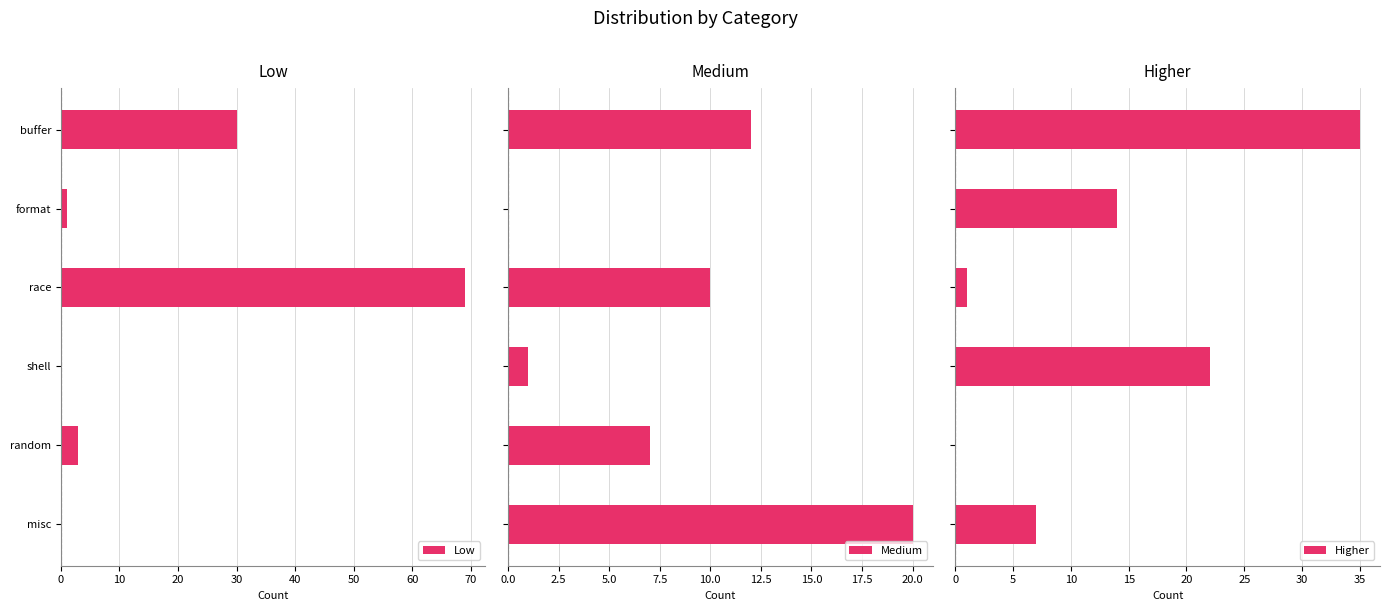

True or false: Low has a value of 30 at buffer.

True